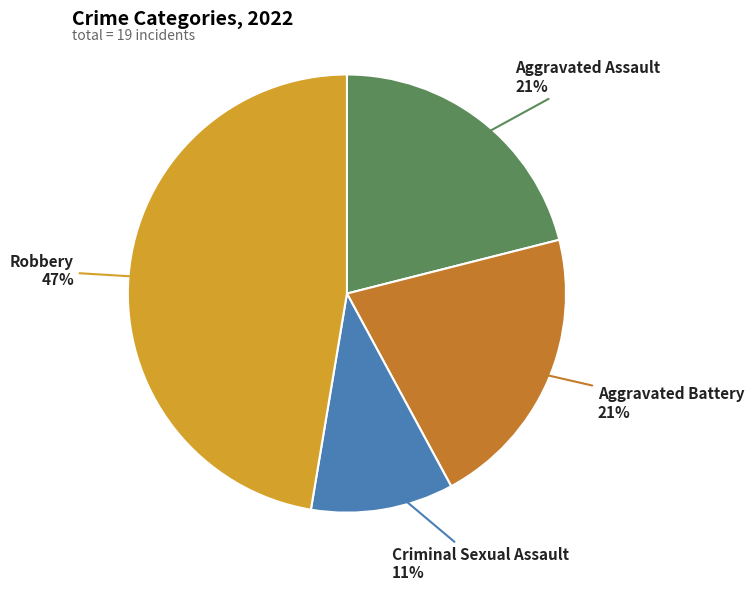

Do Criminal Sexual Assault and Aggravated Assault together represent more than half of the pie?

No